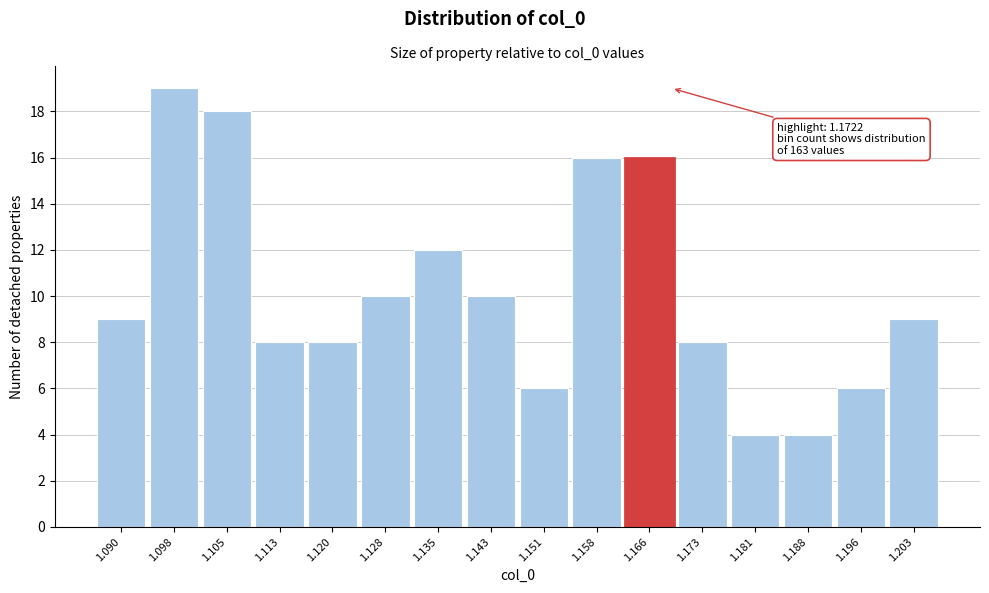

Reading left to right, what are all the values shown in this chart?

9	19	18	8	8	10	12	10	6	16	16	8	4	4	6	9